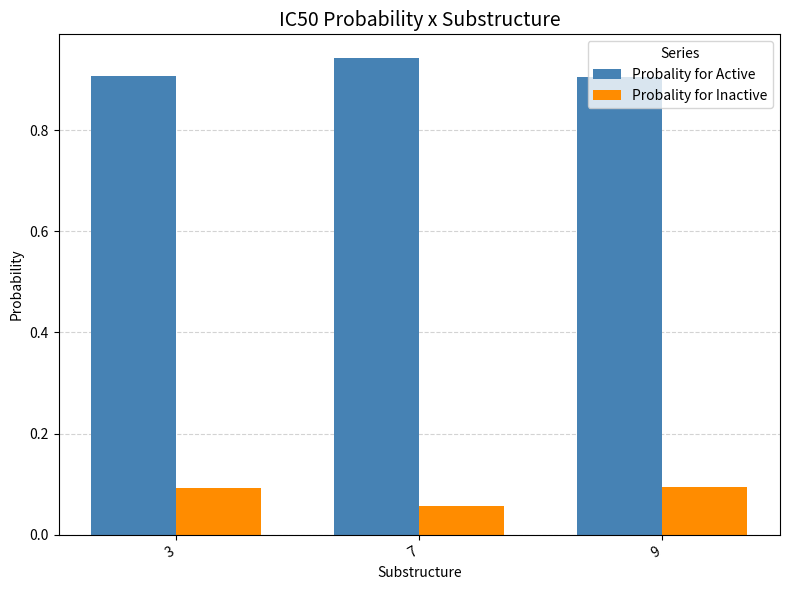

How many Probality for Active values are between 0 and 1?

3